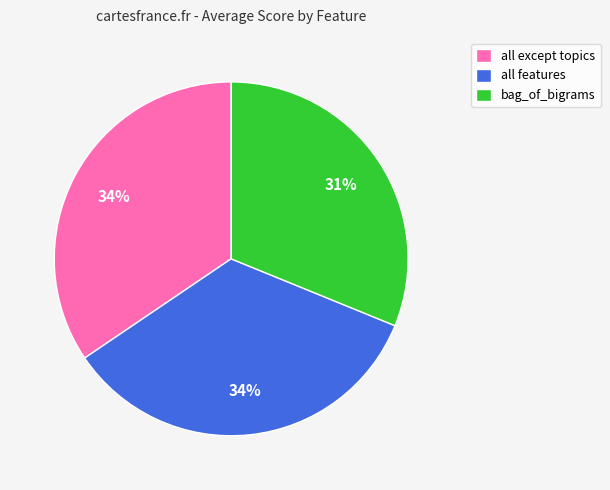

What is the smallest slice in the pie chart?

bag_of_bigrams